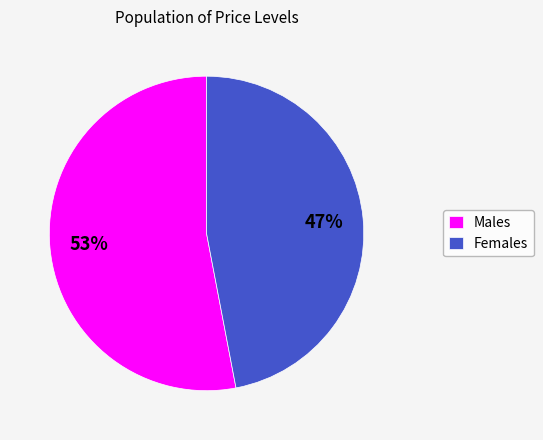

To the nearest percent, what is the combined percentage of Females and Males?

100%